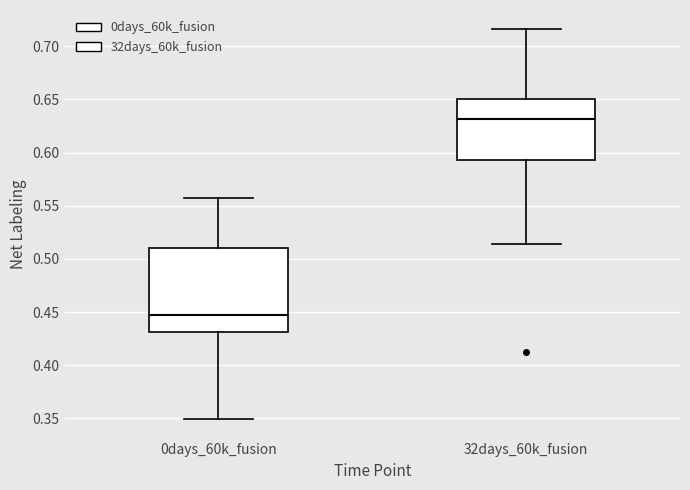

Reading left to right, read every box against the y-axis: the position of its median line, the range the box covers, and the ends of its whiskers. The values are not printed on the chart, so give them approximately, as read against the axis.

0days_60k_fusion: median 0.445, box 0.430 to 0.510, whiskers 0.350 to 0.555
32days_60k_fusion: median 0.630, box 0.595 to 0.650, whiskers 0.515 to 0.715